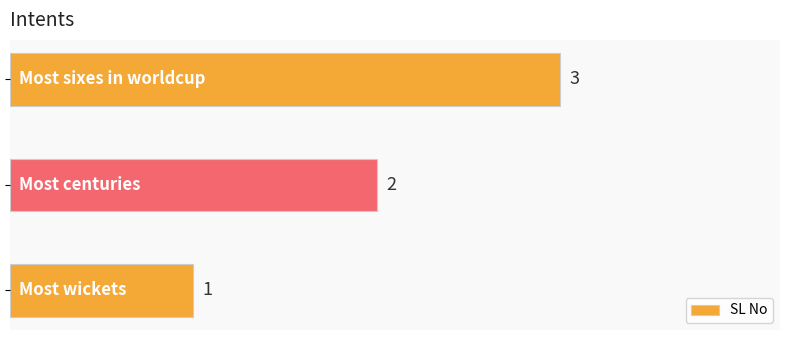

How many values are between 1 and 3?

3